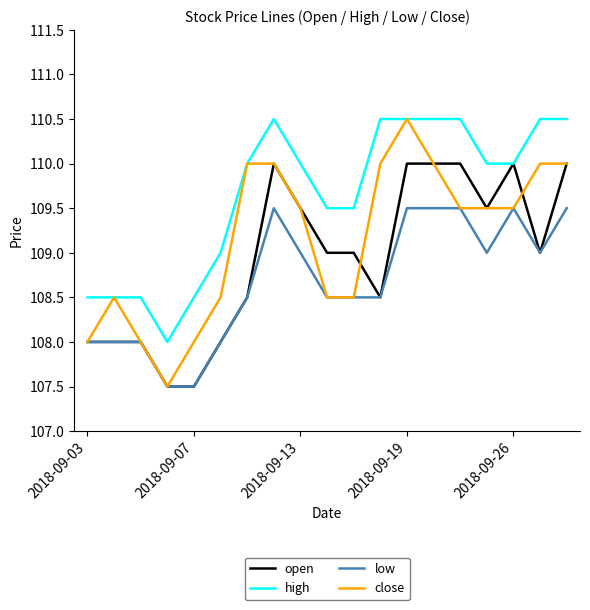

What is the greatest value displayed?

110.5